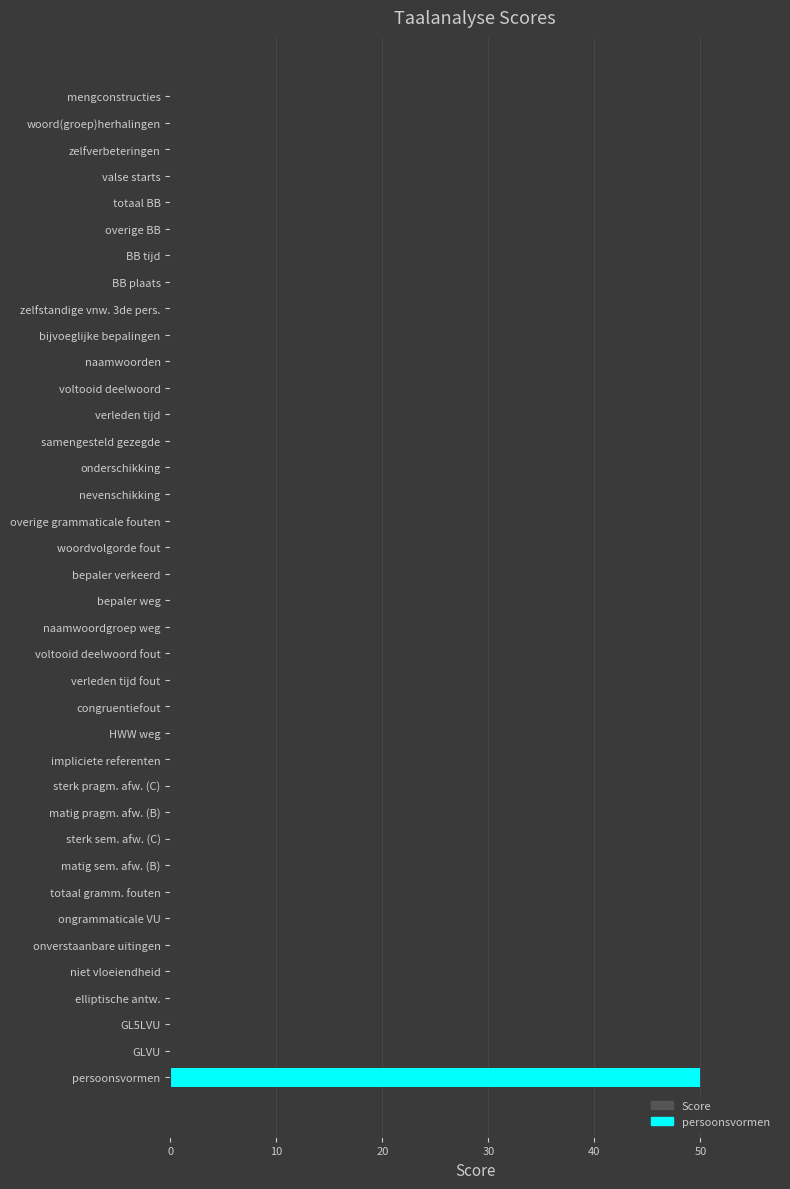

True or false: the data shows 17 at elliptische antw..

False